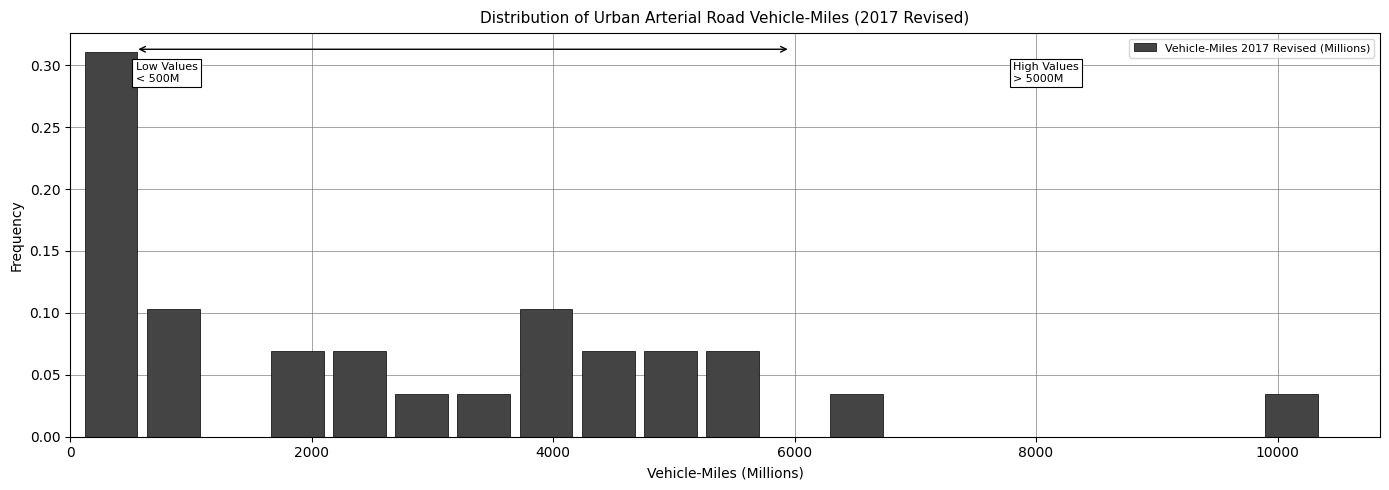

Read against the x-axis, roughly where is the centre of the tallest bar?

400